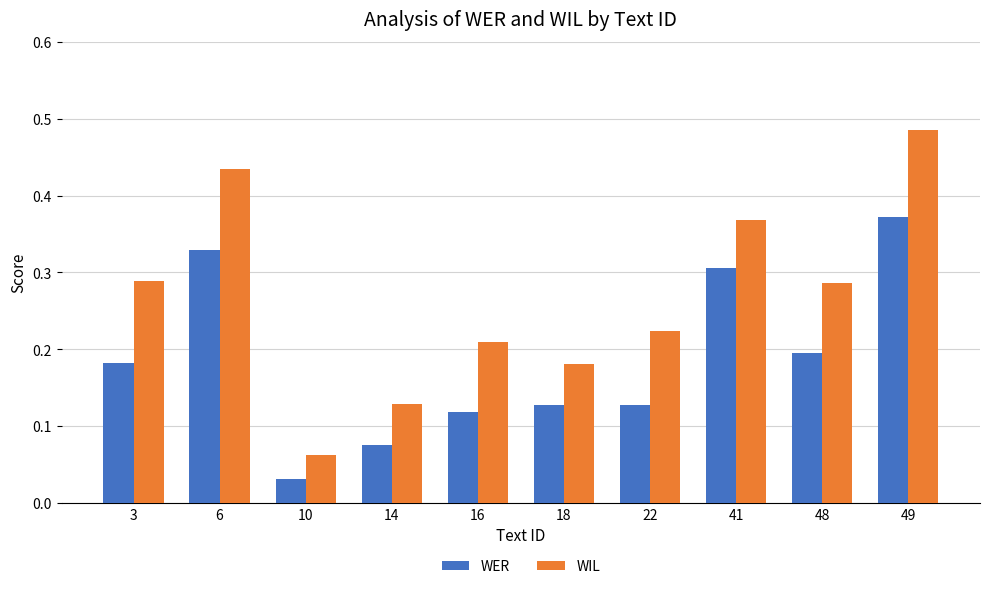

Where is WER nearest to the value 0?

10